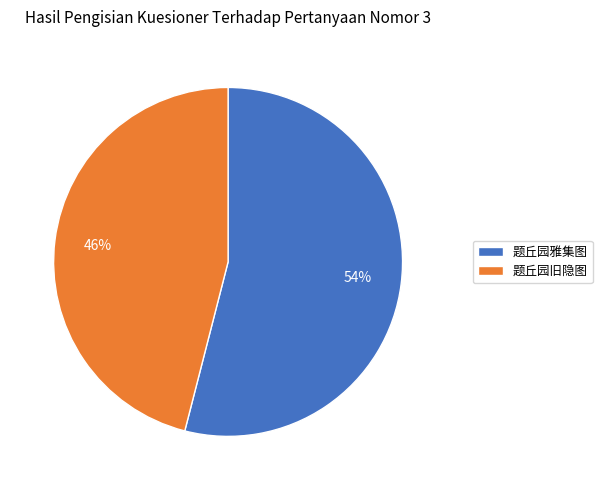

Does 题丘园旧隐图 represent more than half of the total?

No